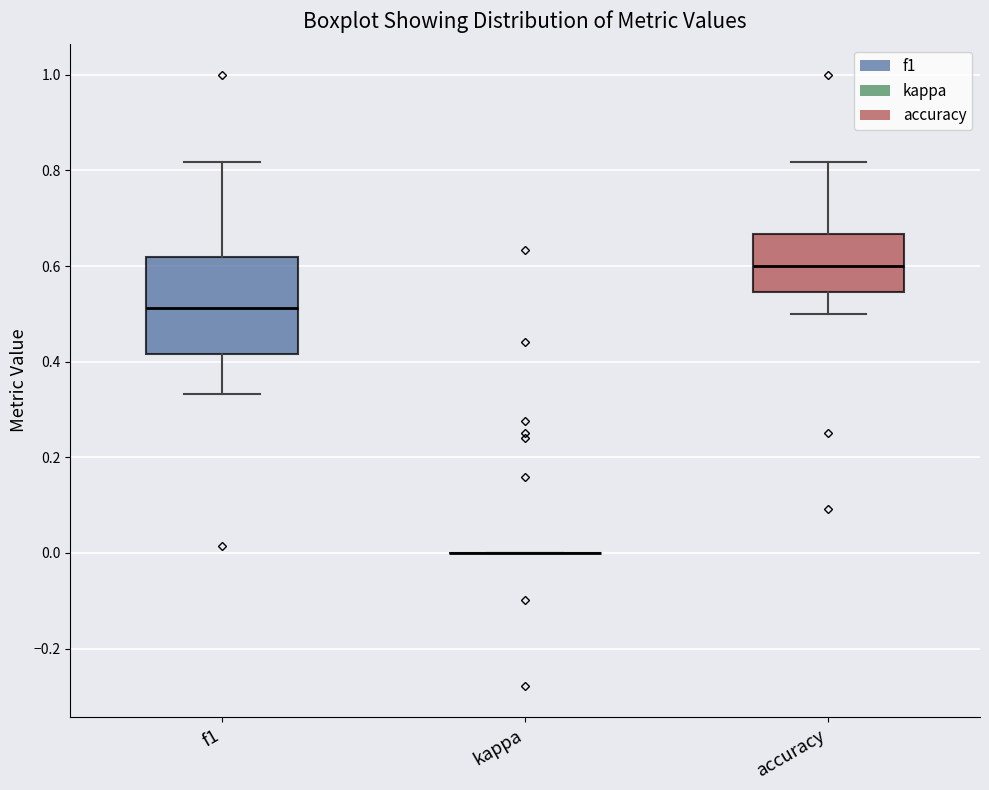

Reading left to right, read every box against the y-axis: the position of its median line, the range the box covers, and the ends of its whiskers. The values are not printed on the chart, so give them approximately, as read against the axis.

f1: median 0.52, box 0.42 to 0.62, whiskers 0.34 to 0.82
kappa: box collapsed to a line at 0.00, whiskers 0.00 to 0.00
accuracy: median 0.60, box 0.54 to 0.66, whiskers 0.50 to 0.82